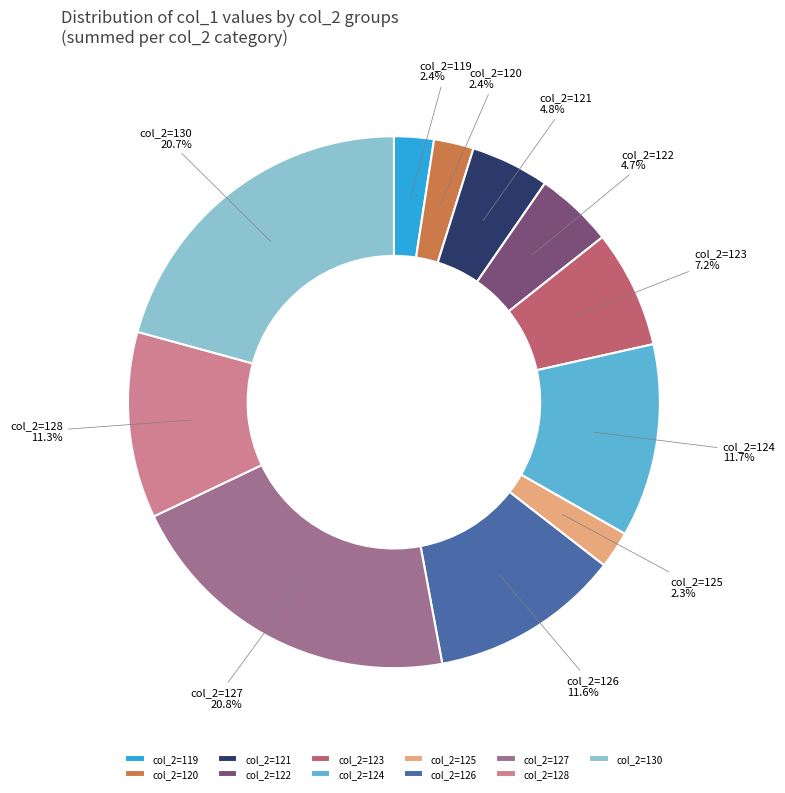

What portion of the pie excludes col_2=122?

95.3%